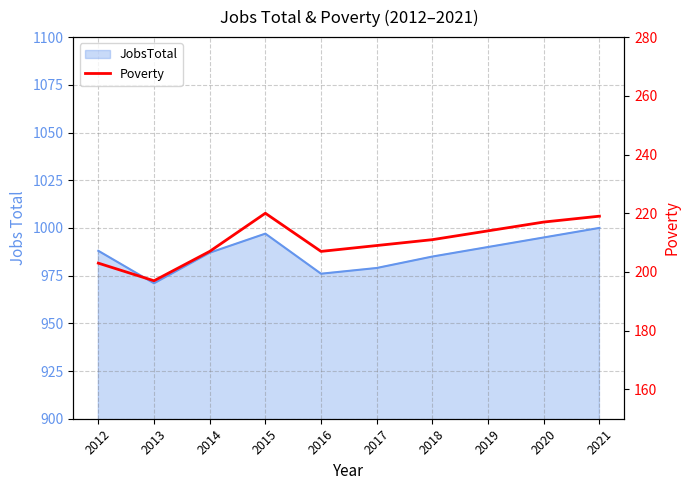

How many lines are shown in the chart?

1